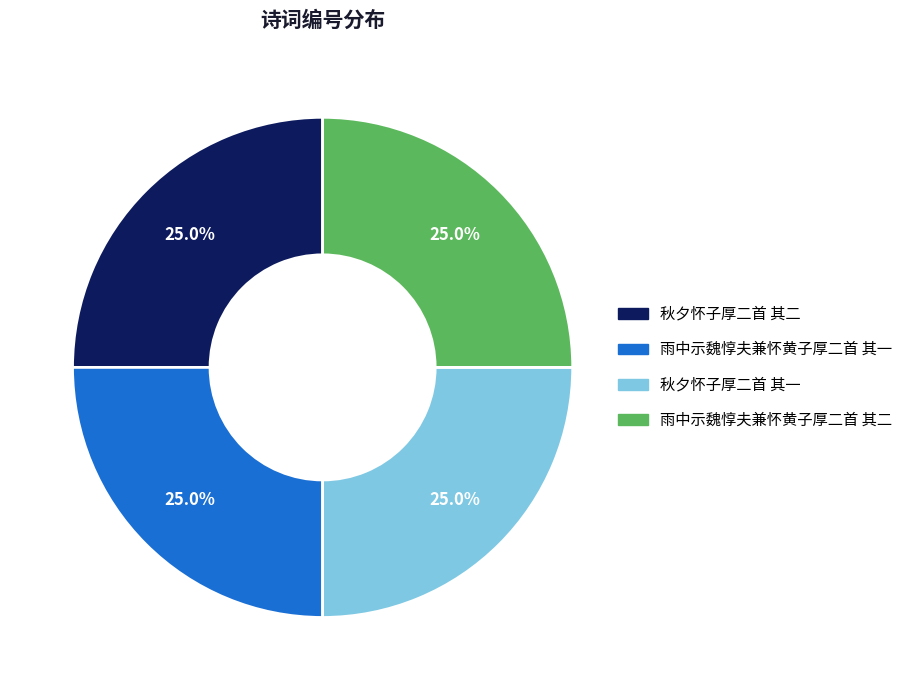

What percentage do 雨中示魏惇夫兼怀黄子厚二首 其二 and 秋夕怀子厚二首 其一 together represent?

50.0%